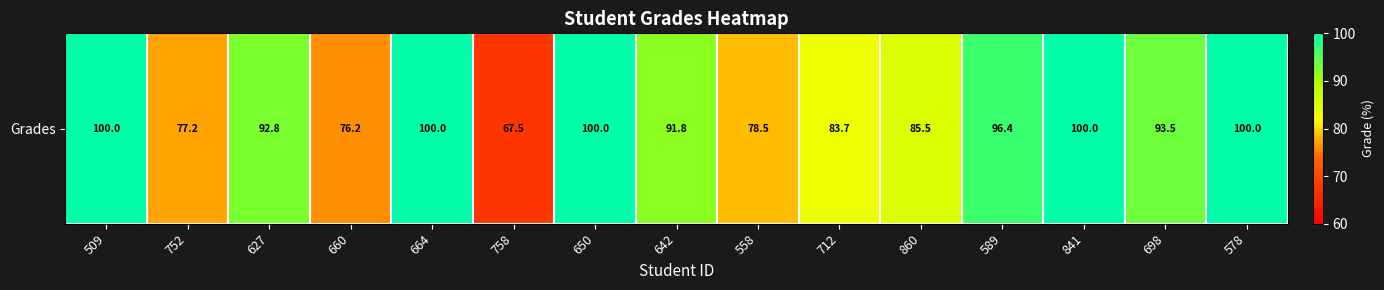

Reading left to right, list all the values displayed in this chart.

509=100.0	752=77.2	627=92.8	660=76.2	664=100.0	758=67.5	650=100.0	642=91.8	558=78.5	712=83.7	860=85.5	589=96.4	841=100.0	698=93.5	578=100.0